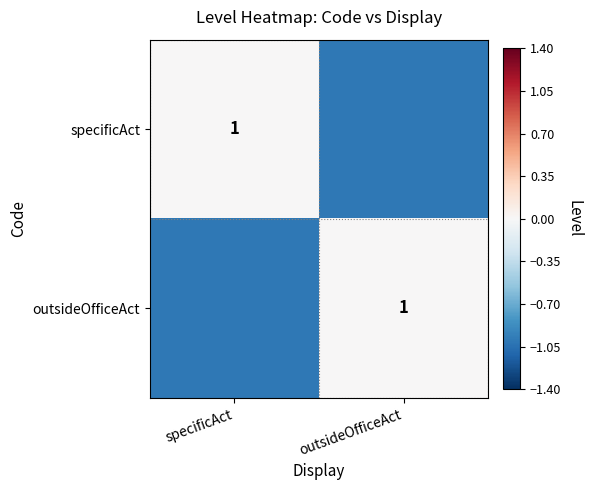

True or false: specificAct has a value of 1 at specificAct.

True